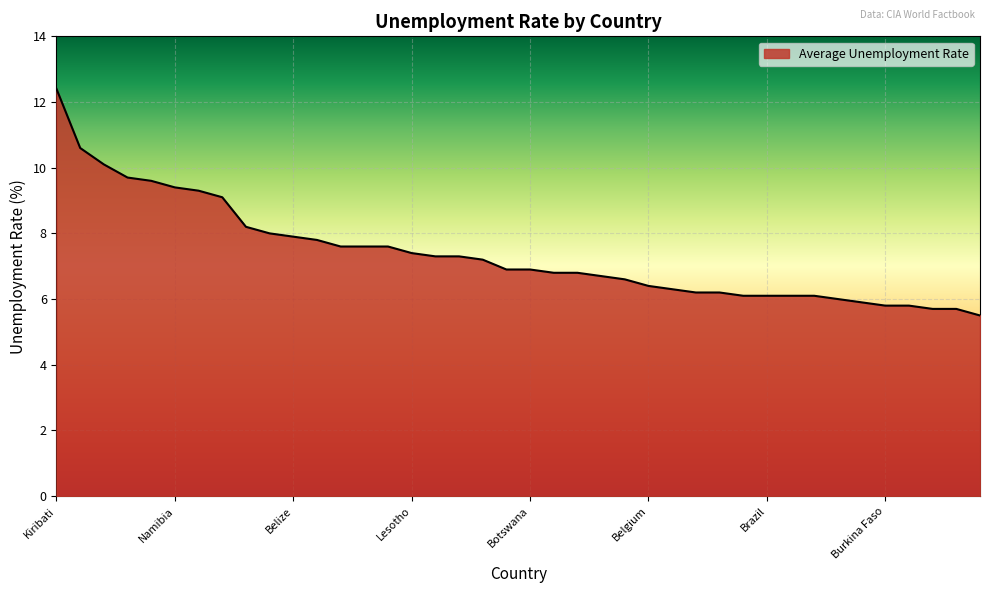

What is the minimum value shown in the chart?

5.5